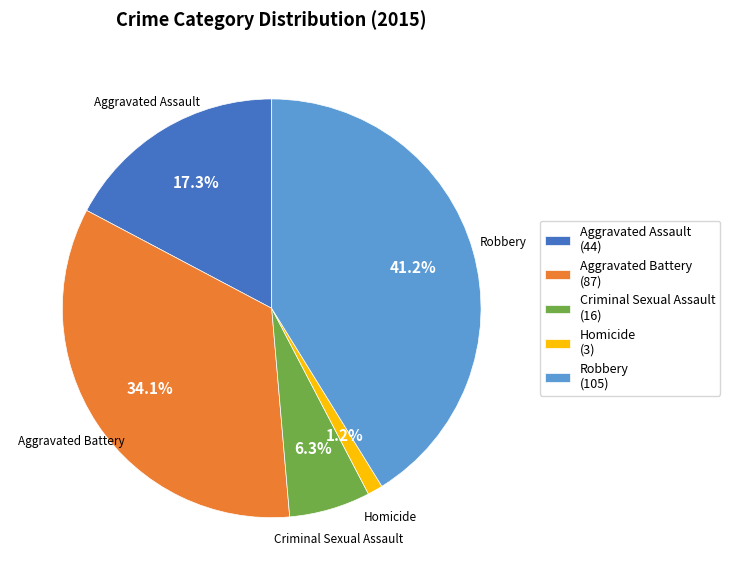

What is the largest slice in the pie chart?

Robbery